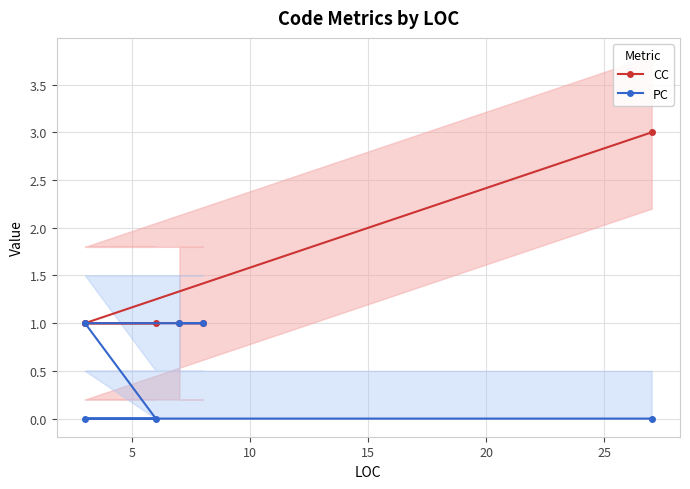

True or false: CC and PC cross at least once.

False